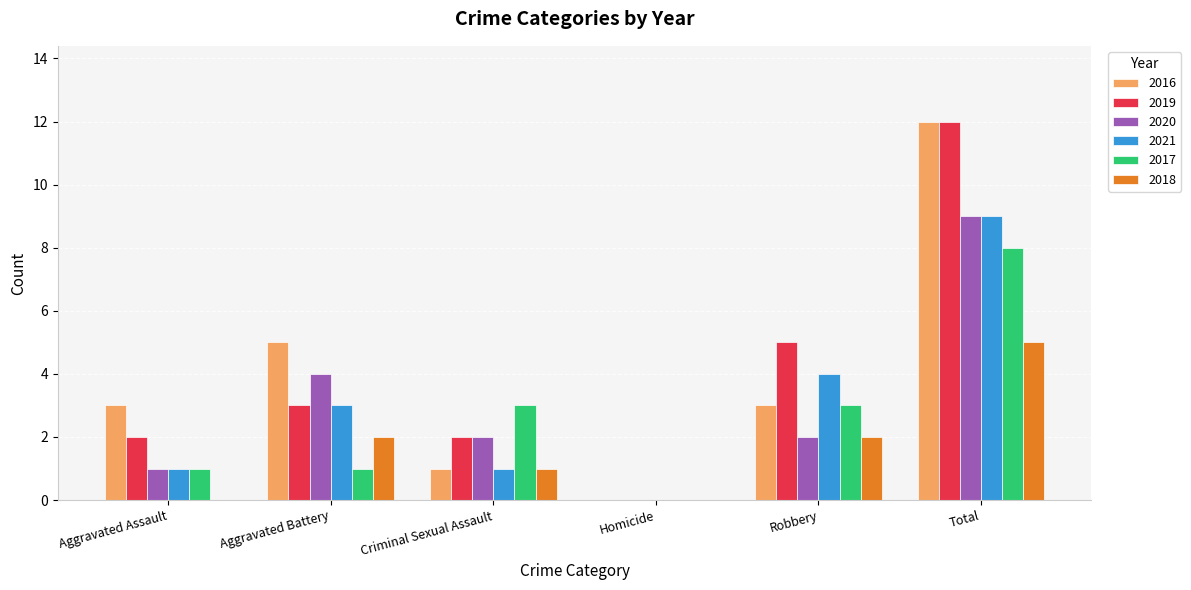

Is the value of 2018 at Aggravated Battery greater than the value of 2017 at Total?

No